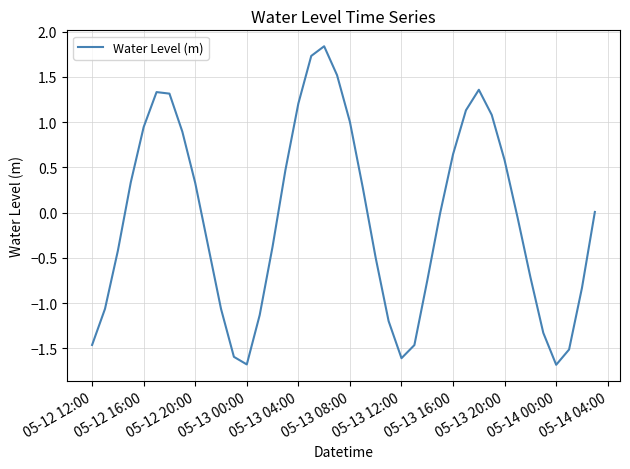

How many interior local valleys (lower than both neighbors) does the data have?

3